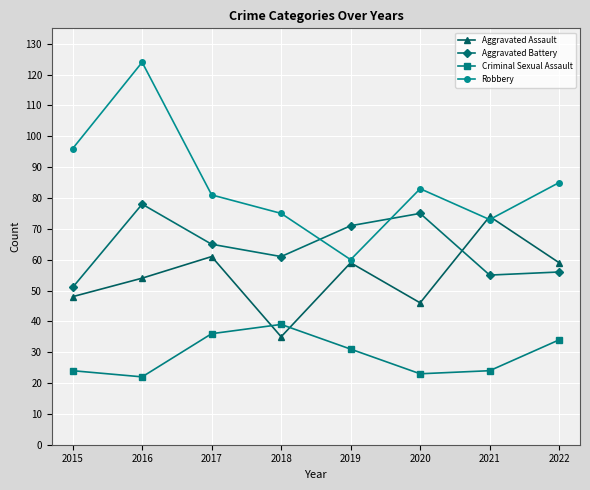

Where do Aggravated Assault and Criminal Sexual Assault first cross each other?

2017 and 2018